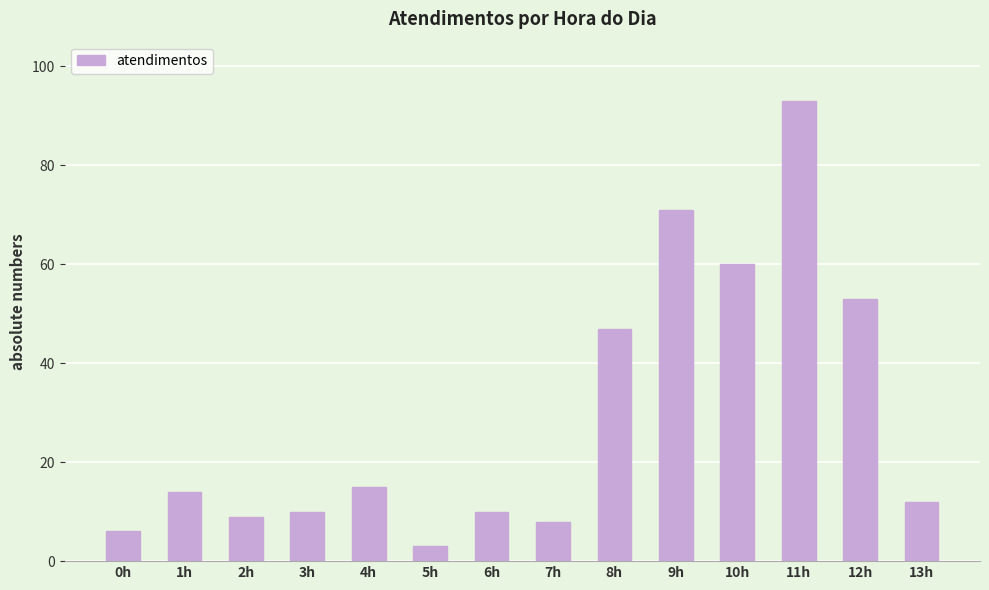

Reading left to right, transcribe all the data shown in this chart.

0h=6	1h=14	2h=9	3h=10	4h=15	5h=3	6h=10	7h=8	8h=47	9h=71	10h=60	11h=93	12h=53	13h=12